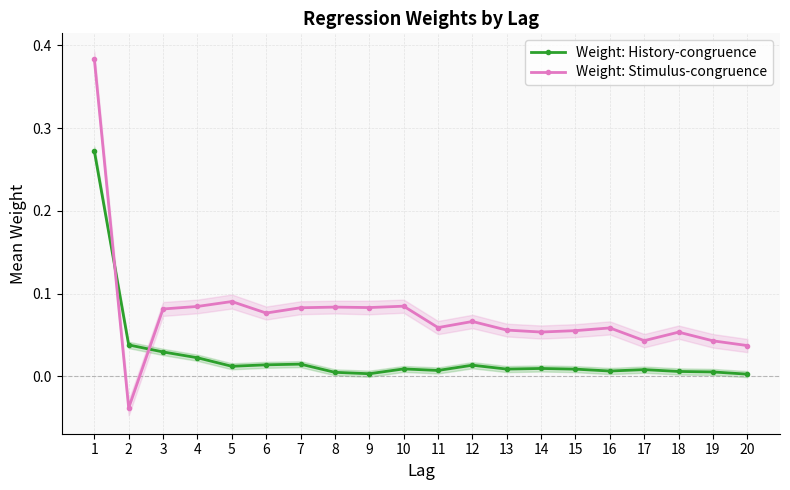

What is the approximate value of Weight: Stimulus-congruence at 13?

0.1